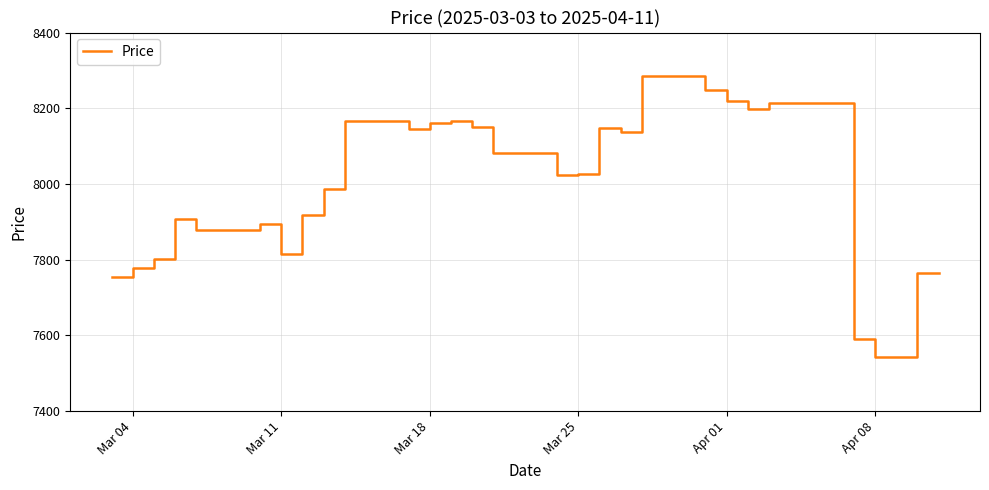

What is the greatest value displayed?

8284